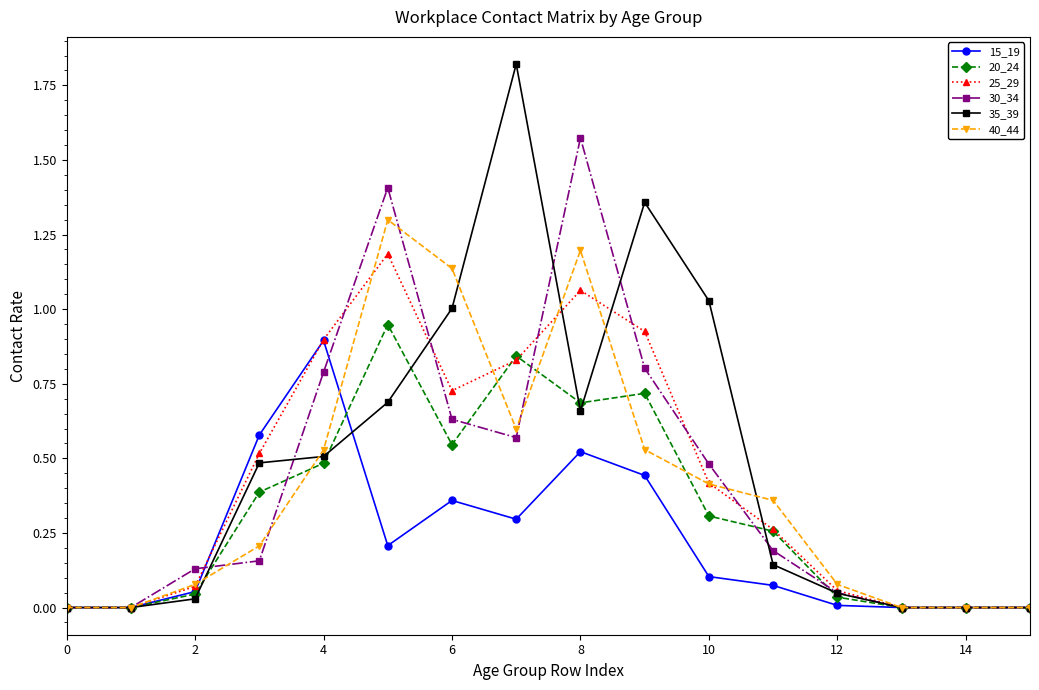

Count the number of data series in this chart.

6